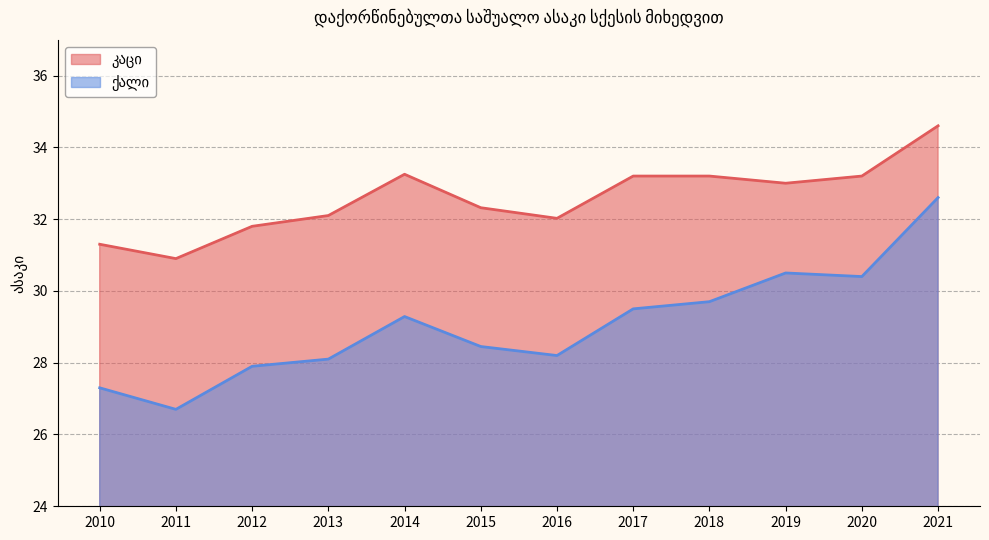

True or false: ქალი and კაცი intersect in this chart.

False